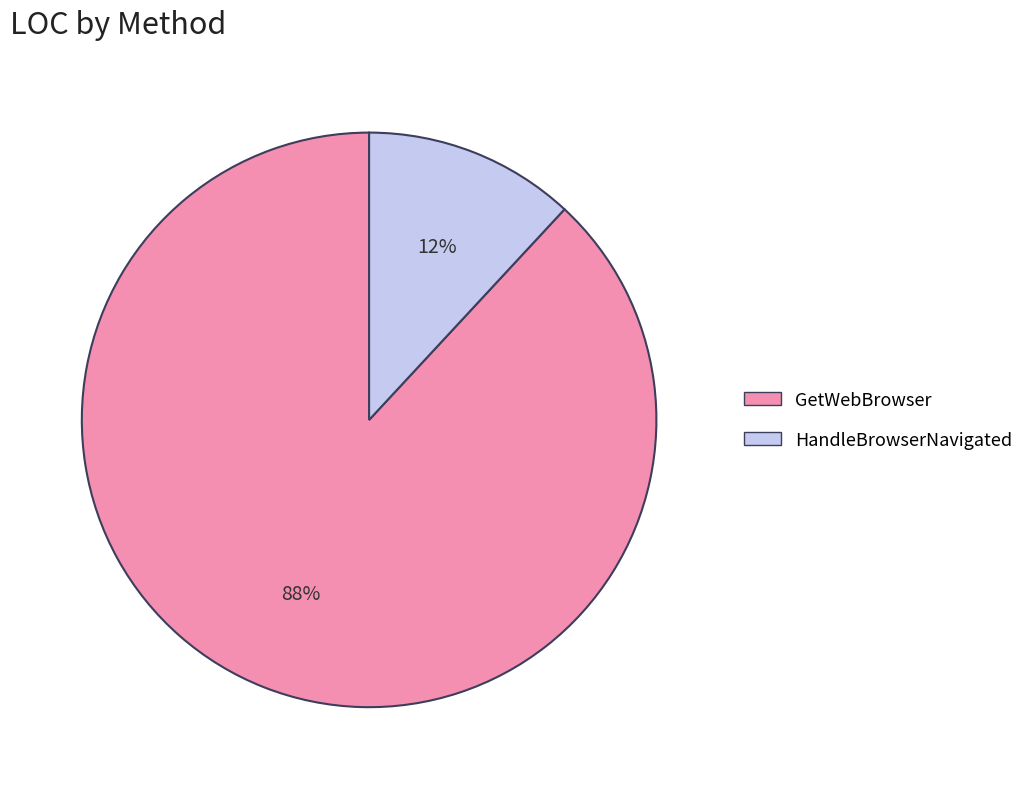

Which has a higher value, GetWebBrowser or HandleBrowserNavigated?

GetWebBrowser